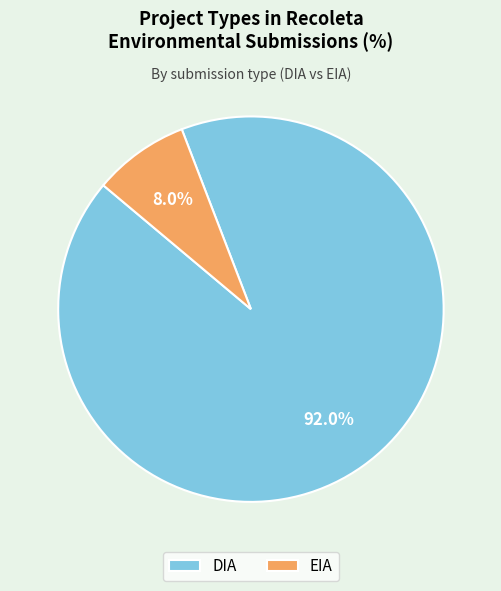

Count the number of slices in the pie.

2